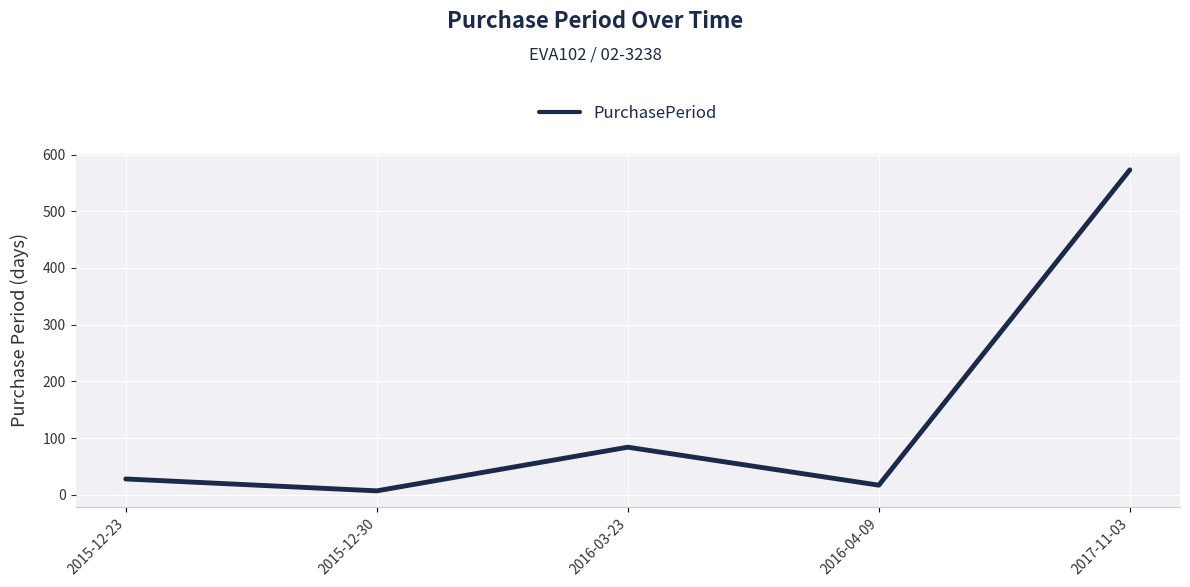

The value at 2015-12-30 is 7. True or false?

True